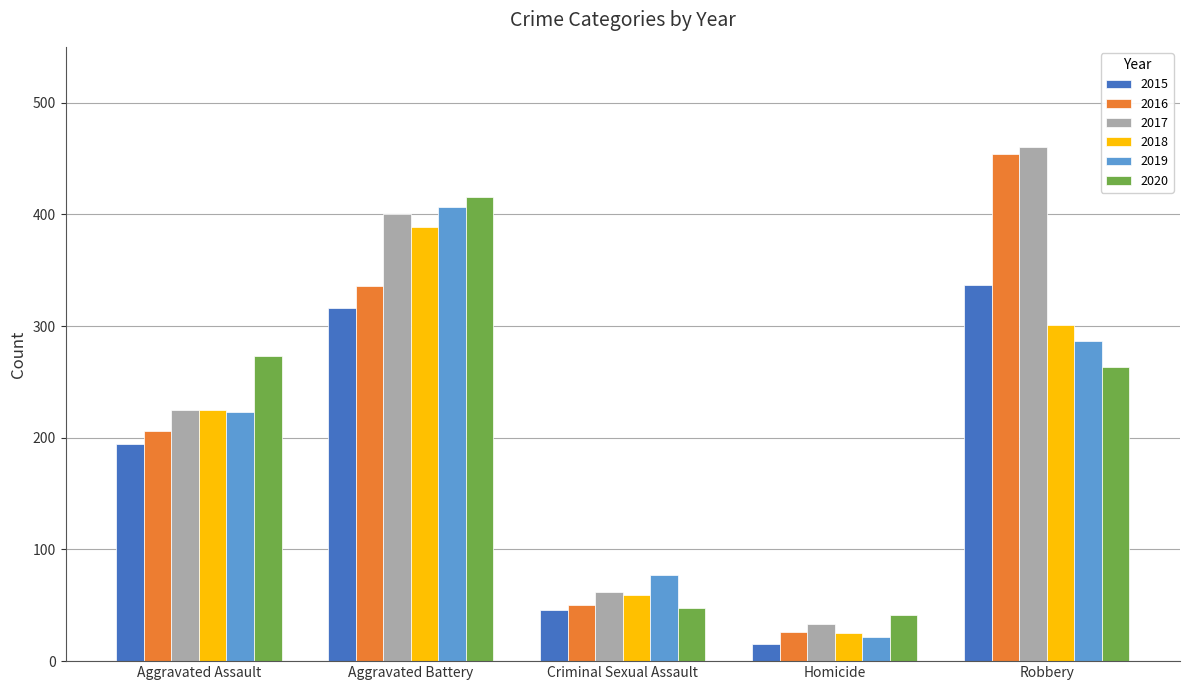

What is the difference between the maximum and second lowest values in the 2015 series?

291